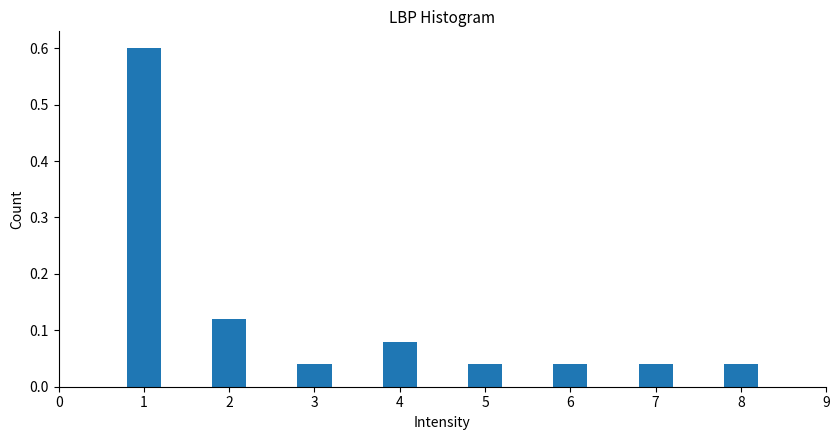

Is it true that the value at 3 is 0.1?

False